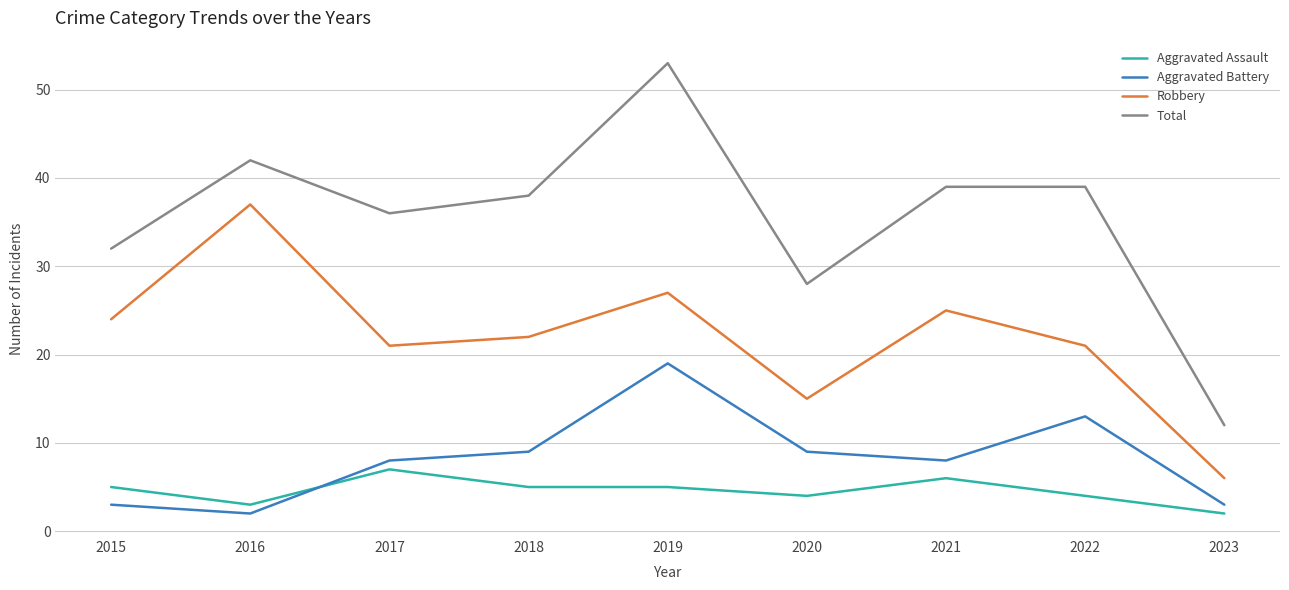

Reading left to right, what are all the values shown in this chart?

Aggravated Assault: 5	3	7	5	5	4	6	4	2
Aggravated Battery: 3	2	8	9	19	9	8	13	3
Robbery: 24	37	21	22	27	15	25	21	6
Total: 32	42	36	38	53	28	39	39	12